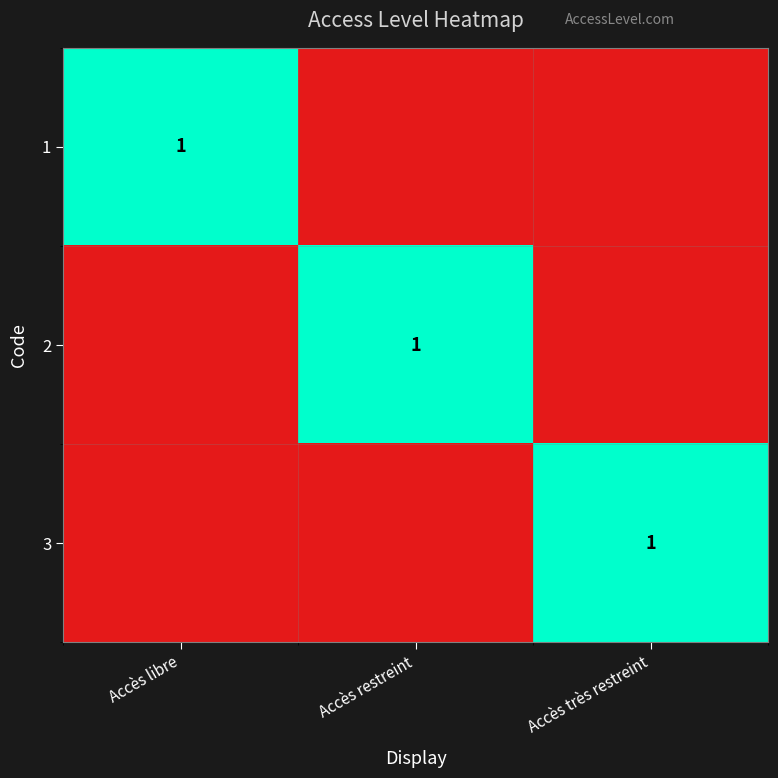

The 1 series shows 2 at Accès libre. True or false?

False